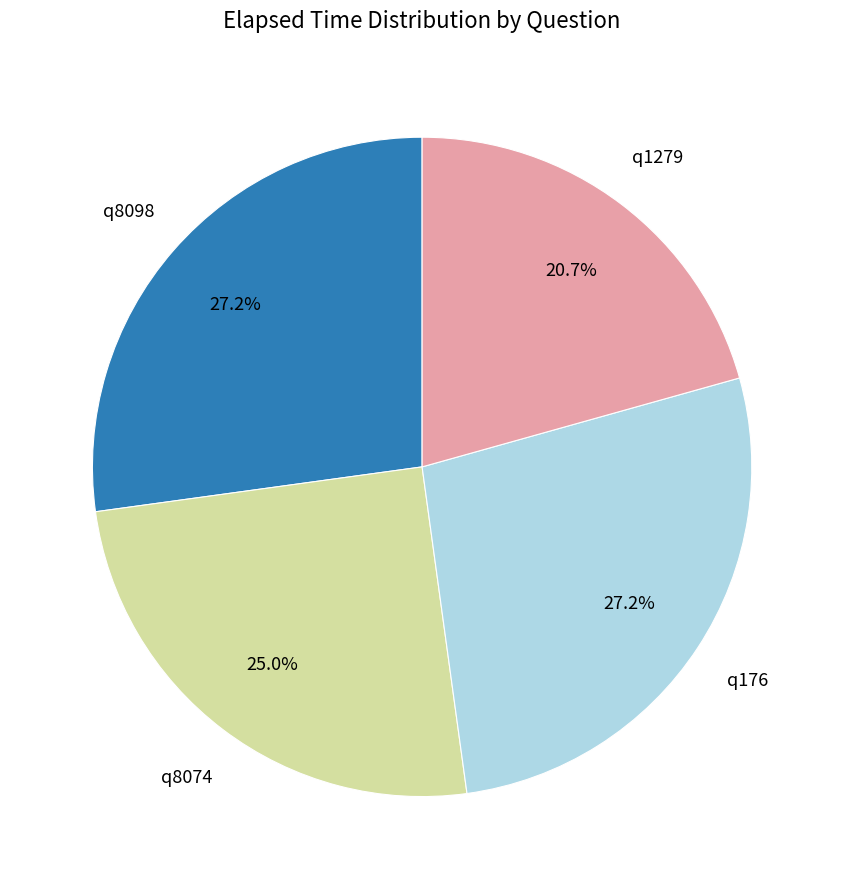

Does any single category account for the majority?

No